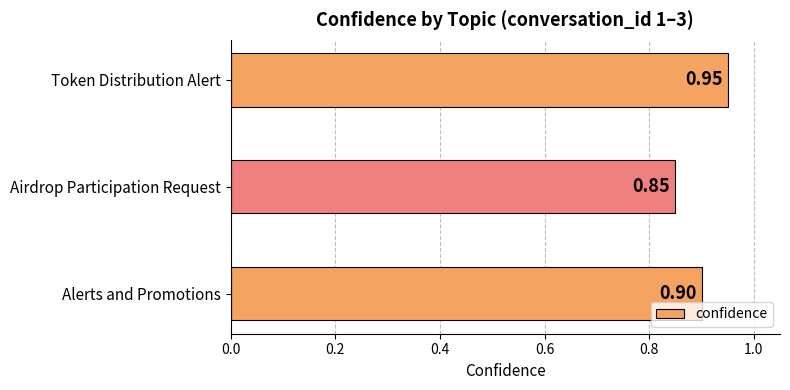

What is the sum of the values at Token Distribution Alert and Airdrop Participation Request?

1.8